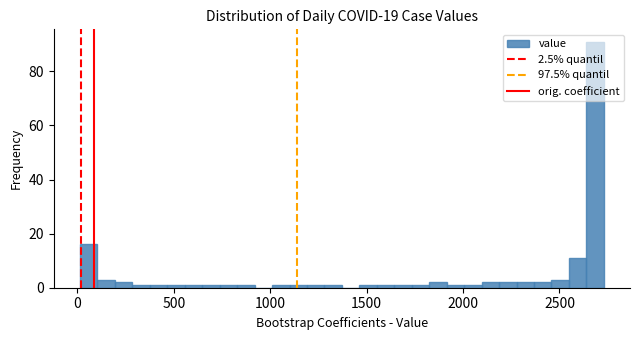

Around what value on the x-axis is the tallest bar? Give the approximate position of its centre, as read against the axis.

2700